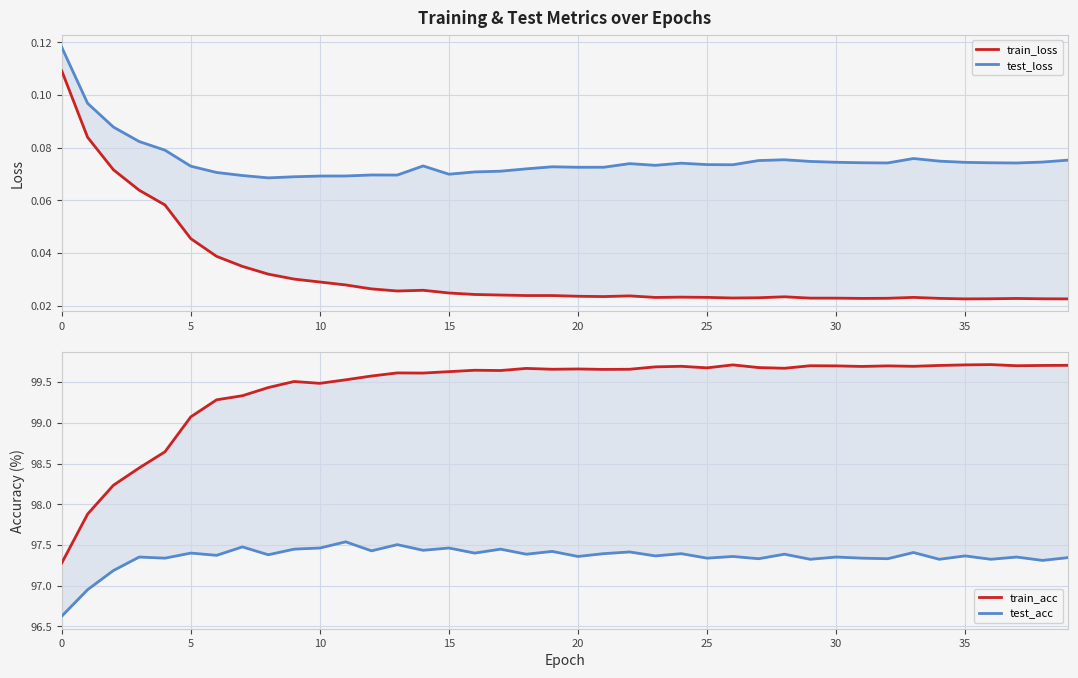

True or false: train_acc has more than 0 points higher than both neighbors.

True